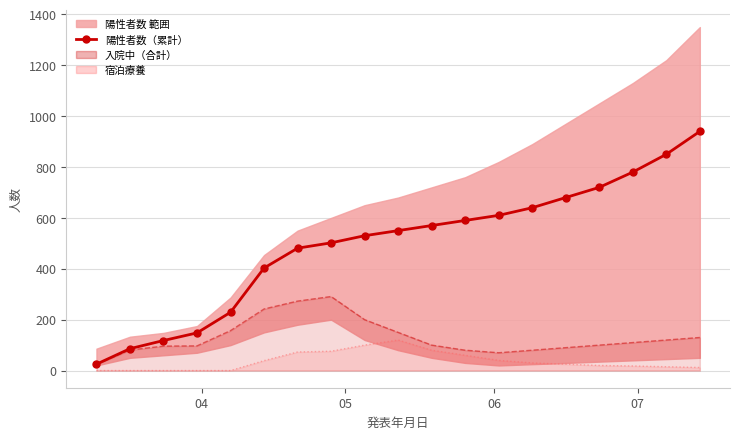

The chart shows a value of 43 at 07. True or false?

False